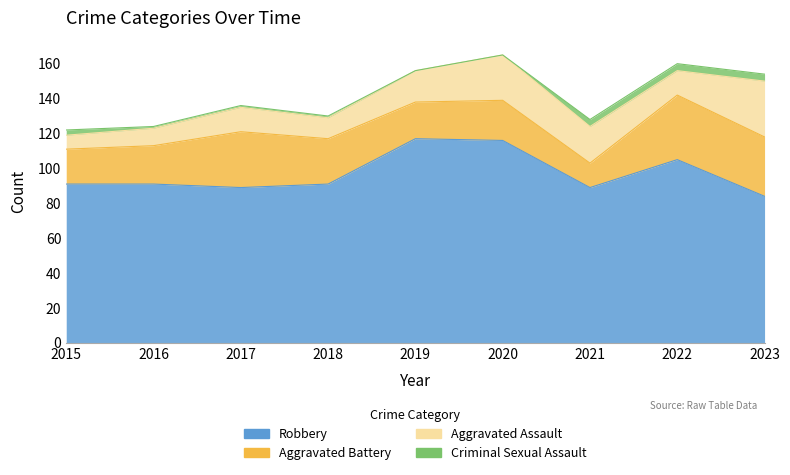

At which label is Aggravated Assault closest to 20?

2021